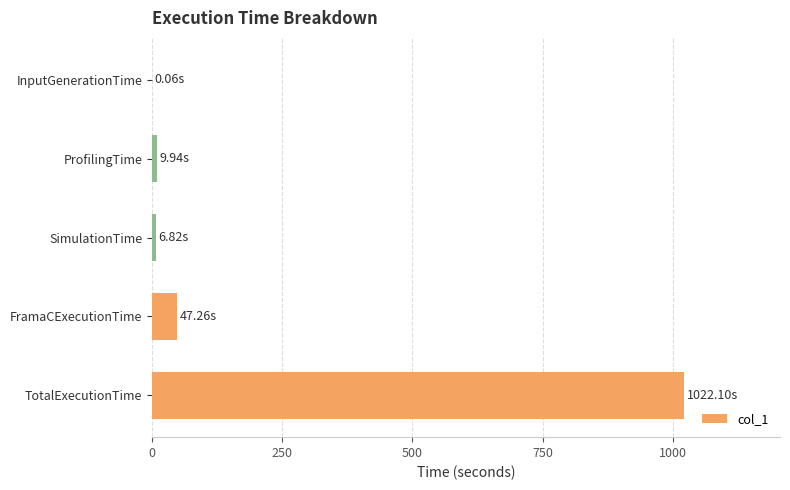

Which has a higher value, FramaCExecutionTime or ProfilingTime?

FramaCExecutionTime